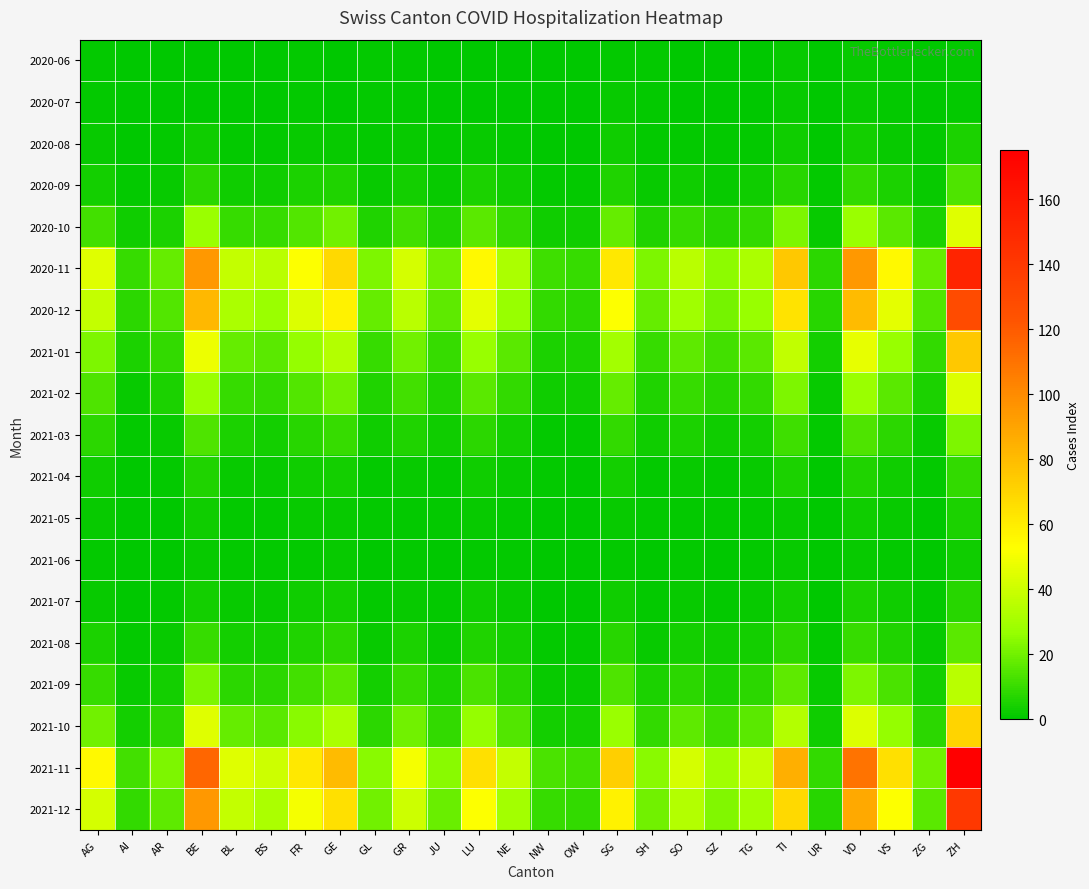

Reading right to left, list all the values displayed in this chart.

2020-06: ZH=1	ZG=0	VS=1	VD=2	UR=0	TI=2	TG=0	SZ=0	SO=0	SH=1	SG=1	OW=0	NW=0	NE=0	LU=0	JU=0	GR=1	GL=1	GE=0	FR=1	BS=0	BL=0	BE=0	AR=0	AI=0	AG=1
2020-07: ZH=1	ZG=0	VS=1	VD=2	UR=0	TI=2	TG=0	SZ=0	SO=0	SH=1	SG=2	OW=0	NW=0	NE=0	LU=0	JU=0	GR=1	GL=1	GE=0	FR=1	BS=0	BL=0	BE=0	AR=0	AI=0	AG=1
2020-08: ZH=5	ZG=1	VS=2	VD=4	UR=0	TI=3	TG=1	SZ=1	SO=1	SH=1	SG=3	OW=0	NW=0	NE=1	LU=2	JU=1	GR=2	GL=1	GE=2	FR=2	BS=1	BL=1	BE=3	AR=1	AI=0	AG=2
2020-09: ZH=14	ZG=2	VS=5	VD=9	UR=1	TI=7	TG=3	SZ=2	SO=3	SH=2	SG=6	OW=1	NW=1	NE=3	LU=5	JU=2	GR=4	GL=2	GE=6	FR=5	BS=3	BL=3	BE=8	AR=2	AI=1	AG=4
2020-10: ZH=45	ZG=5	VS=16	VD=28	UR=2	TI=22	TG=9	SZ=7	SO=10	SH=6	SG=18	OW=3	NW=3	NE=9	LU=16	JU=6	GR=12	GL=6	GE=20	FR=15	BS=10	BL=10	BE=28	AR=5	AI=3	AG=12
2020-11: ZH=152	ZG=18	VS=55	VD=95	UR=8	TI=75	TG=32	SZ=25	SO=35	SH=22	SG=62	OW=10	NW=11	NE=32	LU=55	JU=20	GR=42	GL=22	GE=68	FR=52	BS=35	BL=38	BE=95	AR=18	AI=10	AG=45
2020-12: ZH=128	ZG=15	VS=46	VD=80	UR=7	TI=64	TG=27	SZ=21	SO=29	SH=18	SG=52	OW=8	NW=9	NE=27	LU=46	JU=17	GR=35	GL=18	GE=58	FR=44	BS=28	BL=32	BE=82	AR=15	AI=8	AG=38
2021-01: ZH=75	ZG=9	VS=27	VD=47	UR=4	TI=37	TG=16	SZ=12	SO=17	SH=10	SG=30	OW=5	NW=5	NE=16	LU=27	JU=10	GR=20	GL=10	GE=34	FR=26	BS=16	BL=18	BE=48	AR=9	AI=5	AG=22
2021-02: ZH=44	ZG=5	VS=16	VD=28	UR=2	TI=22	TG=9	SZ=7	SO=10	SH=6	SG=18	OW=3	NW=3	NE=9	LU=16	JU=6	GR=12	GL=6	GE=20	FR=15	BS=9	BL=10	BE=28	AR=5	AI=2	AG=14
2021-03: ZH=22	ZG=2	VS=8	VD=14	UR=1	TI=11	TG=4	SZ=3	SO=5	SH=3	SG=9	OW=1	NW=1	NE=4	LU=8	JU=3	GR=6	GL=3	GE=10	FR=7	BS=4	BL=5	BE=14	AR=2	AI=1	AG=8
2021-04: ZH=9	ZG=1	VS=3	VD=6	UR=0	TI=5	TG=2	SZ=1	SO=2	SH=1	SG=4	OW=0	NW=1	NE=2	LU=3	JU=1	GR=2	GL=1	GE=4	FR=3	BS=2	BL=2	BE=6	AR=1	AI=0	AG=3
2021-05: ZH=5	ZG=0	VS=2	VD=3	UR=0	TI=2	TG=1	SZ=1	SO=1	SH=1	SG=2	OW=0	NW=0	NE=1	LU=2	JU=1	GR=1	GL=1	GE=2	FR=2	BS=1	BL=1	BE=3	AR=0	AI=0	AG=2
2021-06: ZH=3	ZG=0	VS=1	VD=2	UR=0	TI=2	TG=1	SZ=0	SO=1	SH=0	SG=1	OW=0	NW=0	NE=1	LU=1	JU=0	GR=1	GL=0	GE=2	FR=1	BS=1	BL=1	BE=2	AR=0	AI=0	AG=1
2021-07: ZH=7	ZG=1	VS=3	VD=5	UR=0	TI=4	TG=2	SZ=1	SO=2	SH=1	SG=3	OW=0	NW=0	NE=2	LU=3	JU=1	GR=2	GL=1	GE=4	FR=3	BS=2	BL=2	BE=4	AR=1	AI=0	AG=2
2021-08: ZH=16	ZG=2	VS=6	VD=10	UR=1	TI=8	TG=4	SZ=3	SO=4	SH=2	SG=7	OW=1	NW=1	NE=4	LU=6	JU=2	GR=5	GL=2	GE=8	FR=6	BS=4	BL=4	BE=10	AR=2	AI=1	AG=5
2021-09: ZH=35	ZG=4	VS=13	VD=22	UR=2	TI=17	TG=8	SZ=5	SO=8	SH=5	SG=14	OW=2	NW=2	NE=7	LU=13	JU=5	GR=10	GL=4	GE=16	FR=12	BS=8	BL=8	BE=22	AR=4	AI=2	AG=10
2021-10: ZH=70	ZG=8	VS=26	VD=44	UR=3	TI=34	TG=16	SZ=11	SO=17	SH=9	SG=28	OW=4	NW=4	NE=15	LU=26	JU=9	GR=20	GL=8	GE=32	FR=24	BS=16	BL=18	BE=45	AR=8	AI=4	AG=20
2021-11: ZH=175	ZG=20	VS=65	VD=110	UR=9	TI=85	TG=38	SZ=29	SO=42	SH=24	SG=72	OW=12	NW=13	NE=38	LU=65	JU=24	GR=50	GL=24	GE=80	FR=62	BS=40	BL=45	BE=115	AR=22	AI=12	AG=55
2021-12: ZH=140	ZG=16	VS=52	VD=88	UR=7	TI=68	TG=30	SZ=23	SO=34	SH=20	SG=58	OW=9	NW=10	NE=30	LU=52	JU=19	GR=40	GL=20	GE=65	FR=50	BS=32	BL=38	BE=95	AR=17	AI=9	AG=42